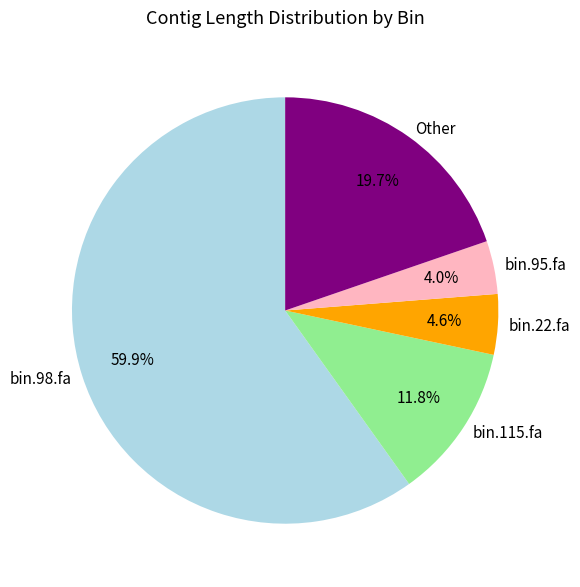

Which slice is the largest?

bin.98.fa